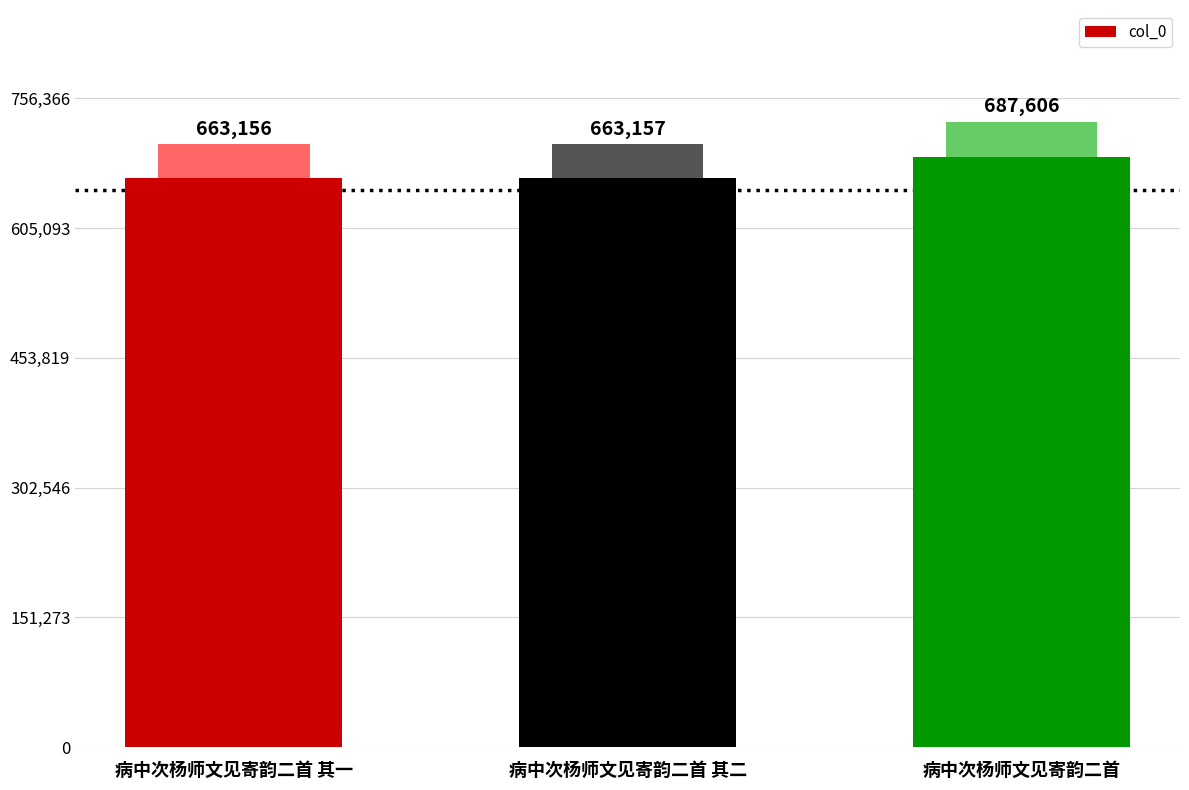

What is the difference between the values at 病中次杨师文见寄韵二首 其二 and 病中次杨师文见寄韵二首?

24449